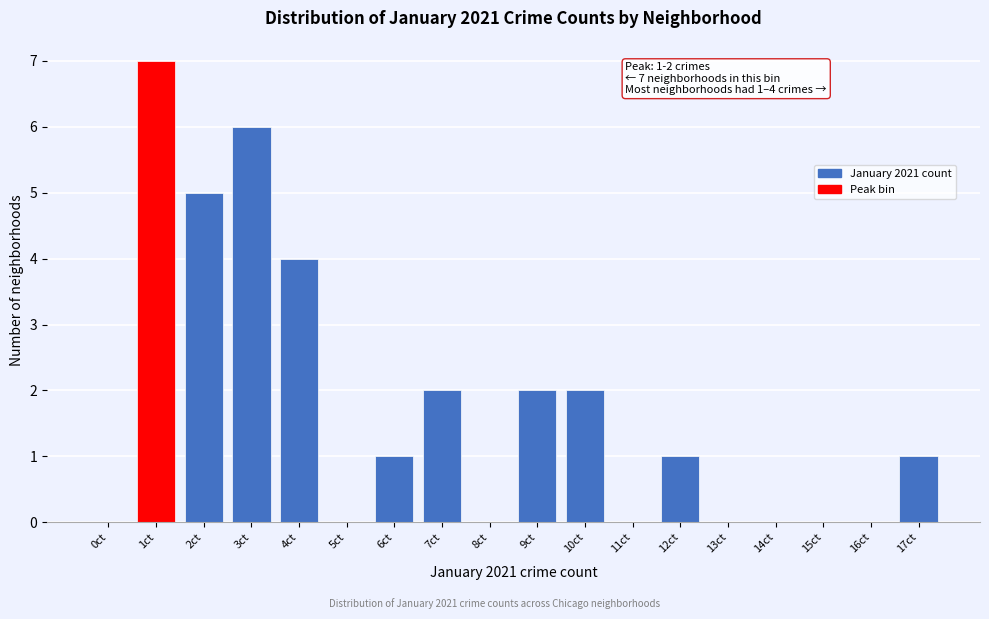

Reading right to left, transcribe all the data shown in this chart.

17ct=1	16ct=0	15ct=0	14ct=0	13ct=0	12ct=1	11ct=0	10ct=2	9ct=2	8ct=0	7ct=2	6ct=1	5ct=0	4ct=4	3ct=6	2ct=5	1ct=7	0ct=0